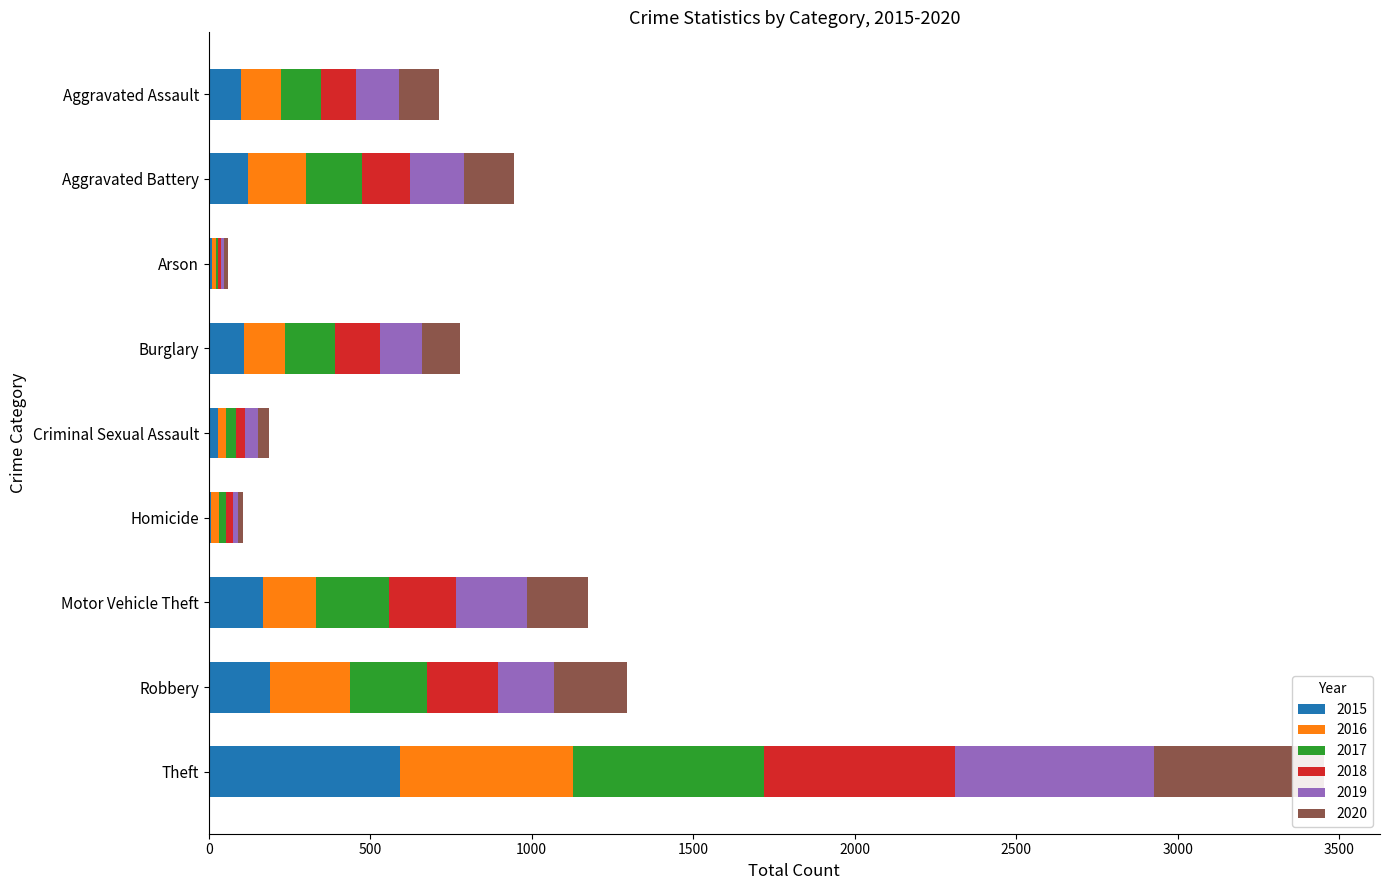

What is the spread (max minus min) of values at Aggravated Battery?

57